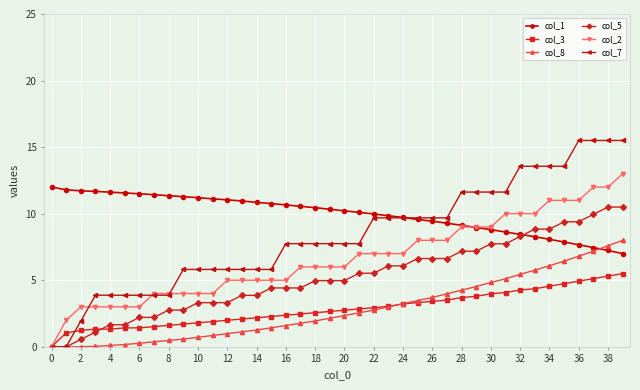

What is the maximum value shown in the chart?

15.5